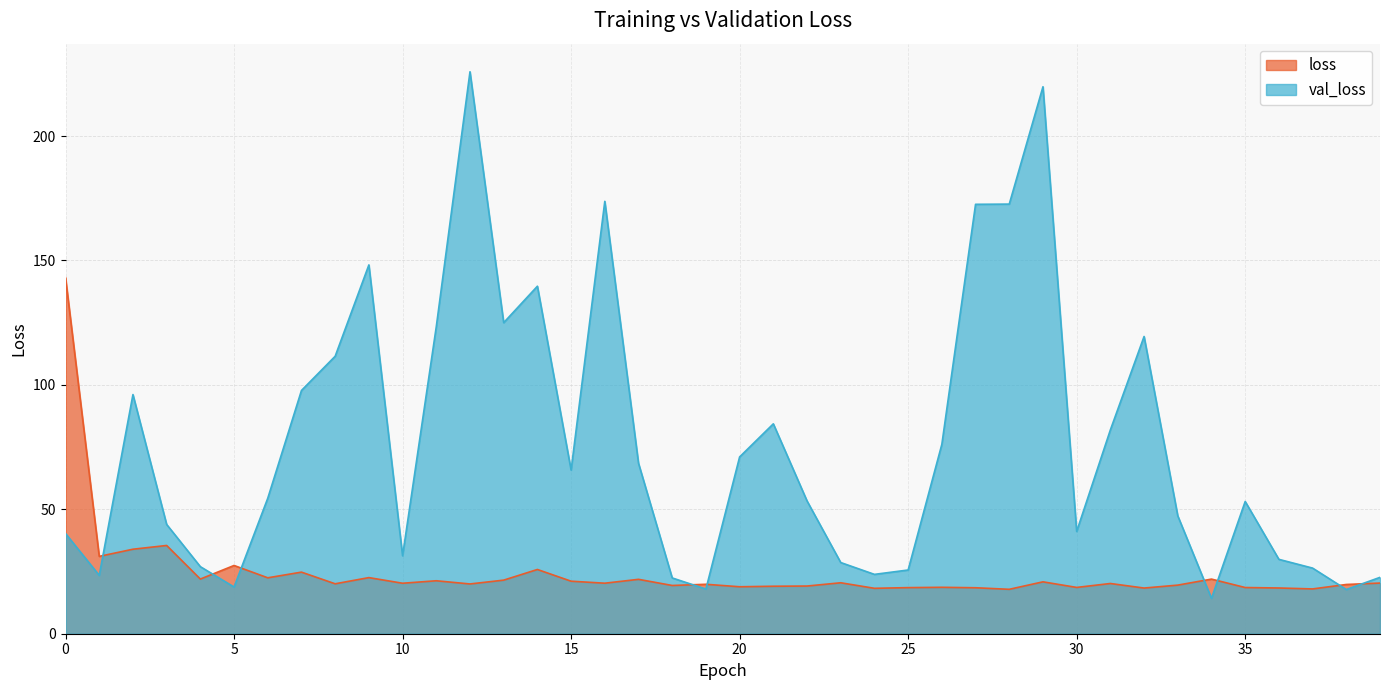

Is it true that val_loss equals 5.3 at 25?

False